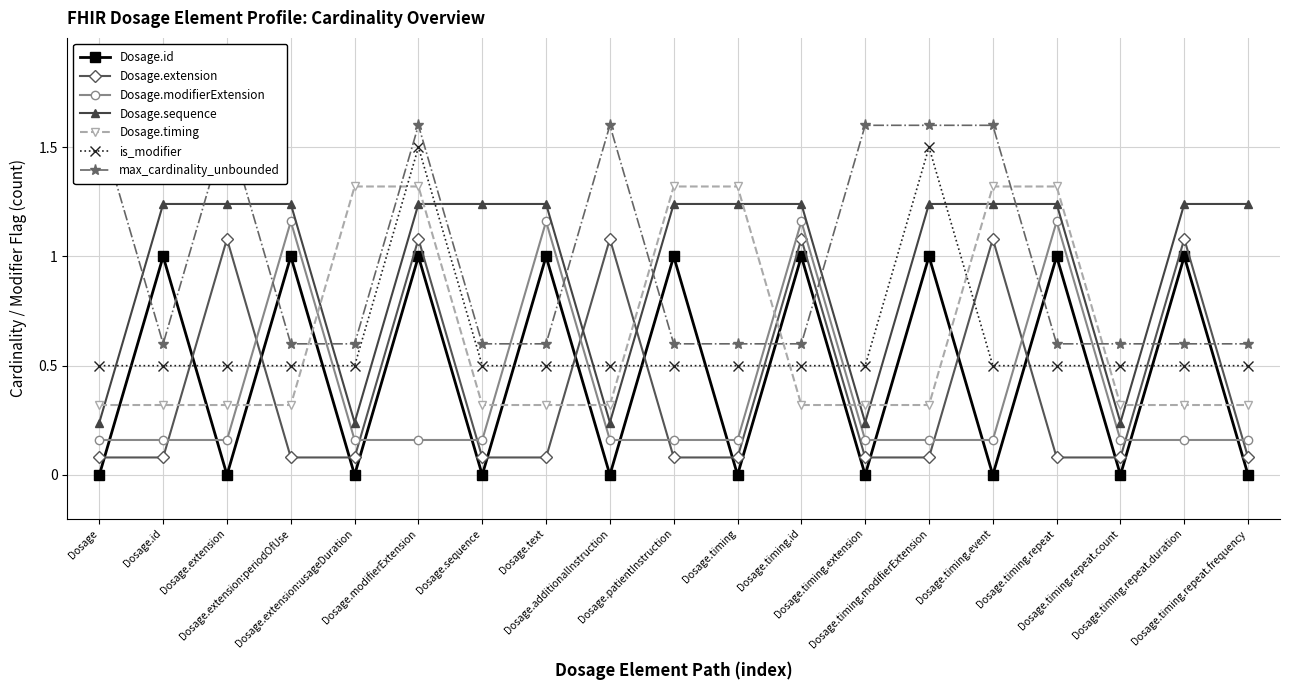

At Dosage.timing.repeat.duration, list the series in order from smallest to largest.

Dosage.modifierExtension, Dosage.timing, Dosage.id, Dosage.extension, Dosage.sequence